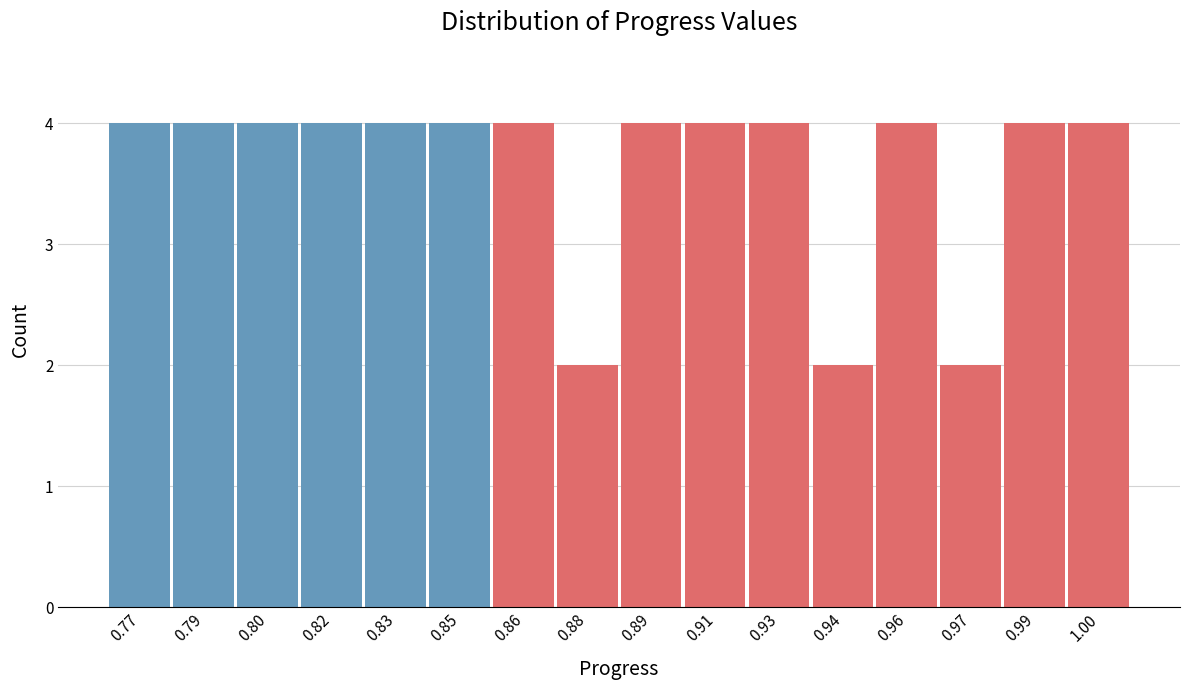

Reading left to right, extract all data points from this chart.

4	4	4	4	4	4	4	2	4	4	4	2	4	2	4	4